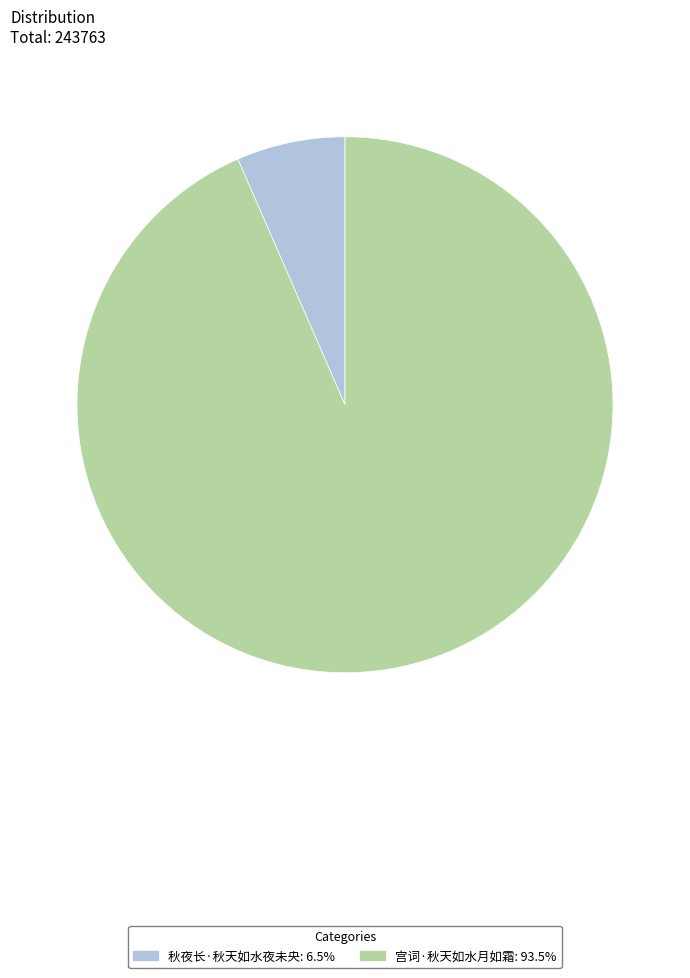

Is the sum of 宫词·秋天如水月如霜 and 秋夜长·秋天如水夜未央 greater than half?

Yes